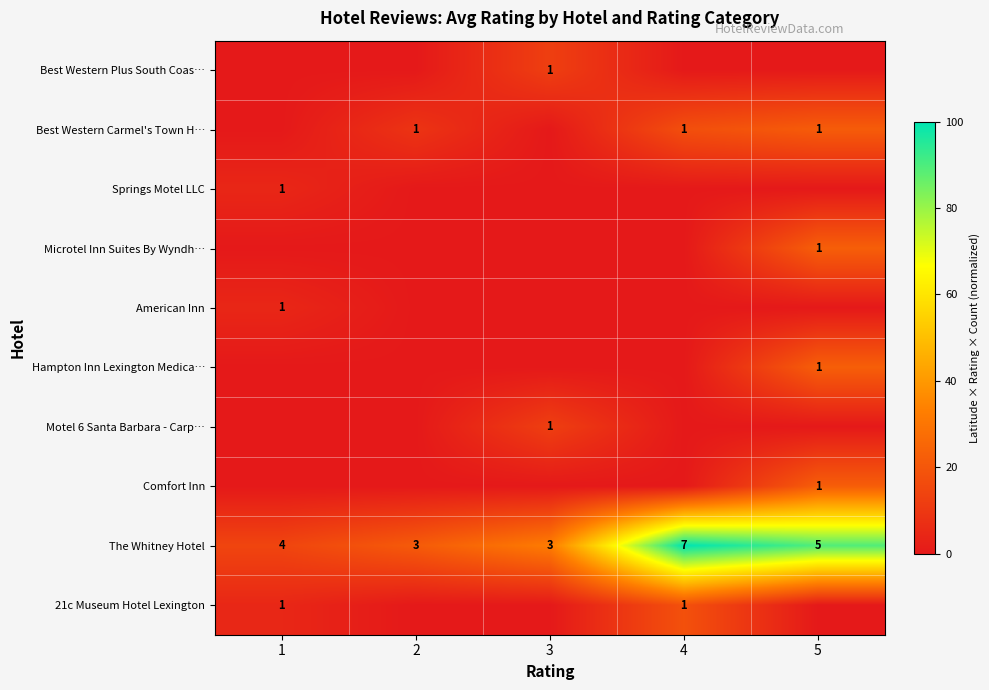

At which category is the sum across all series the highest?

5